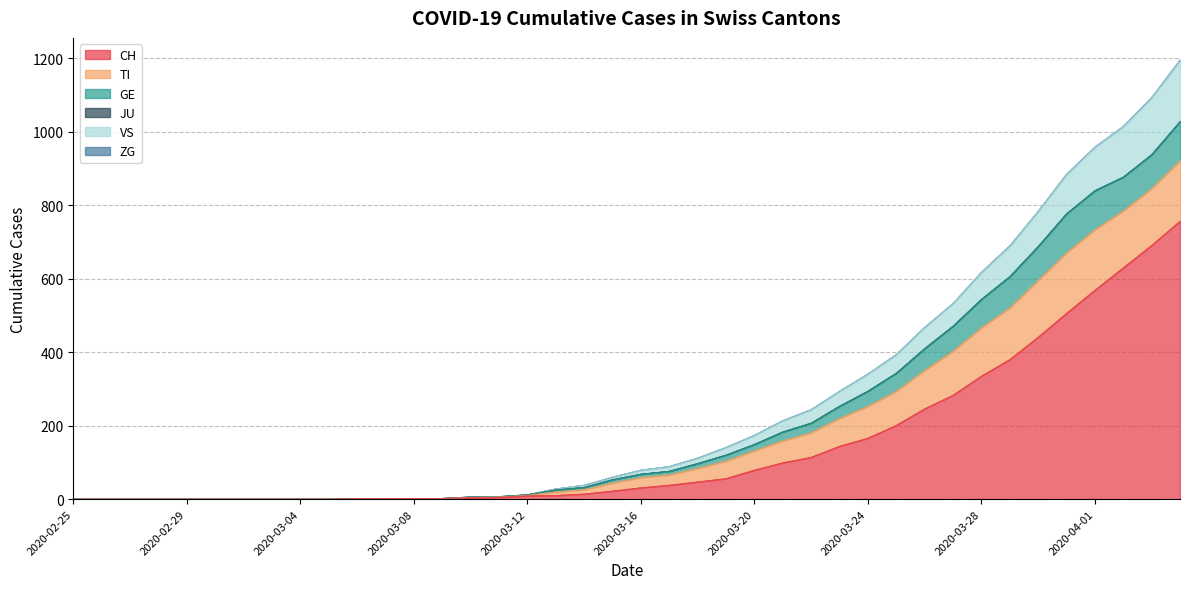

What is the maximum value for CH?

757